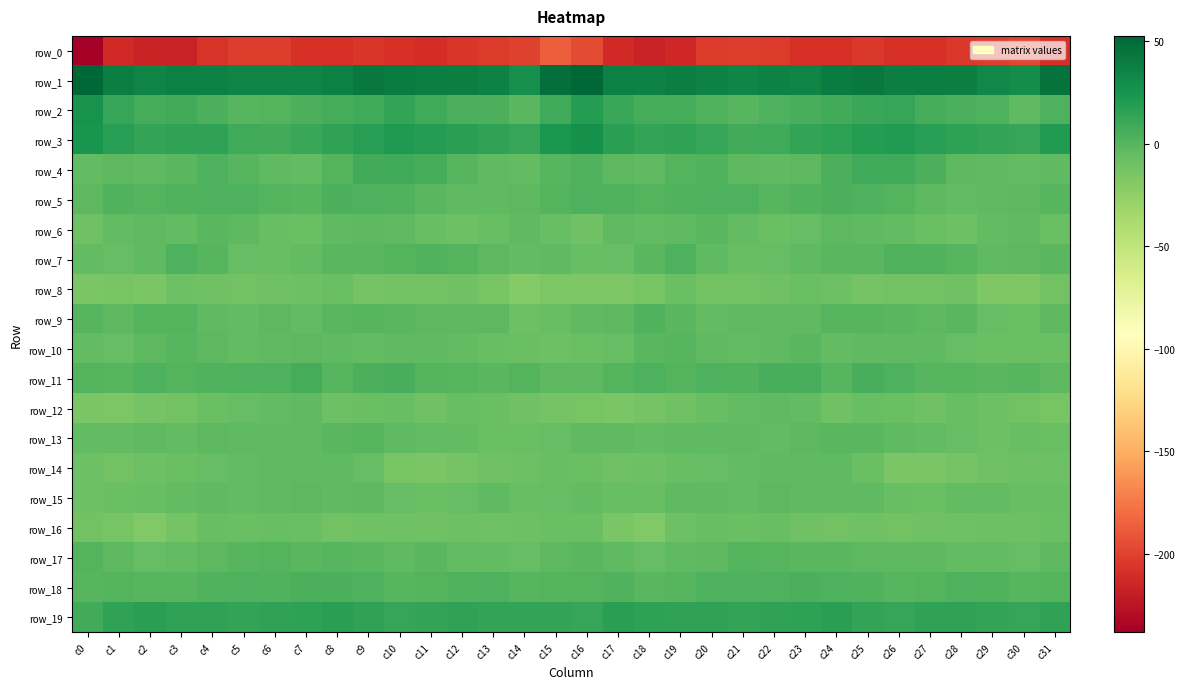

What is the difference between the second highest and second lowest values in the row_16 series?

11.1